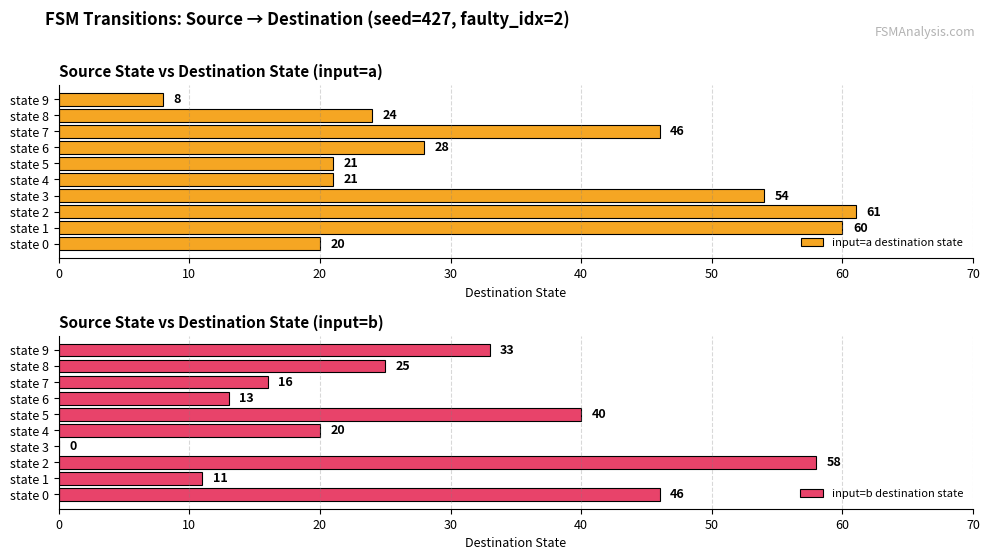

What is the difference between the maximum and minimum values in the input=a destination state series?

53